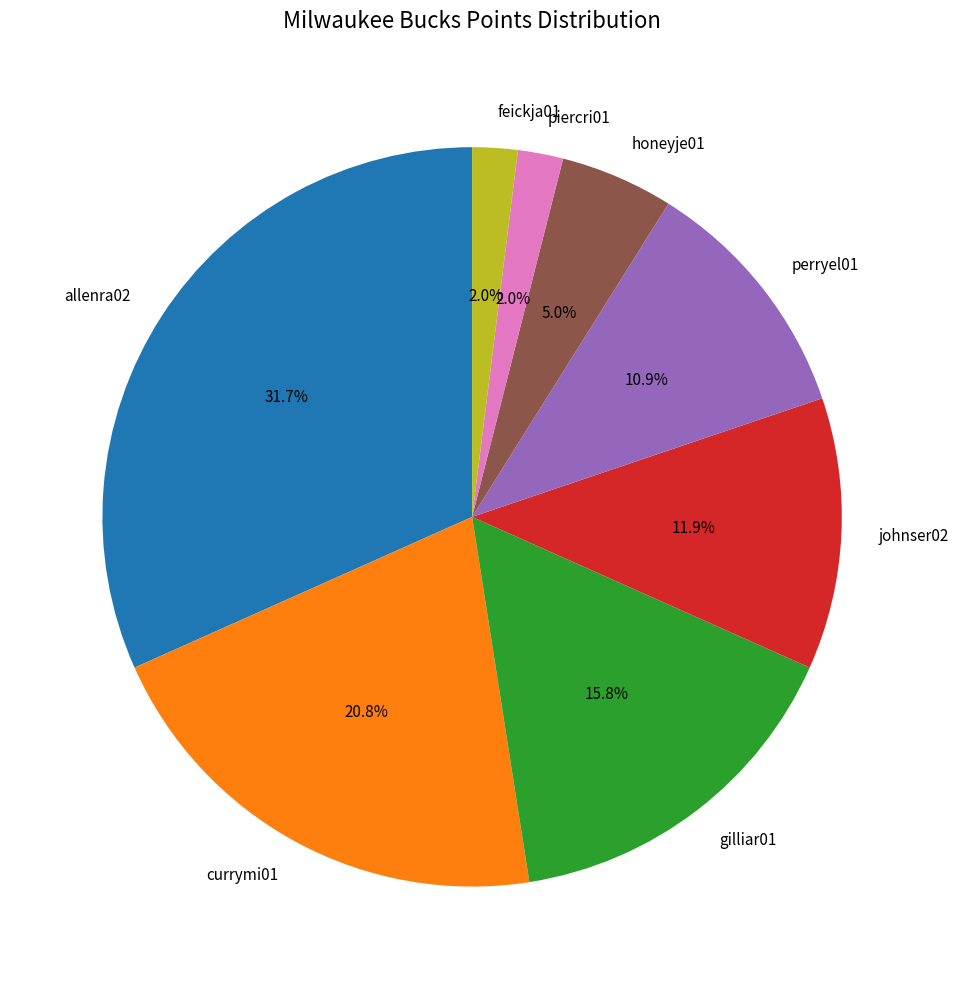

Is it true that feickja01 is 2% of the pie?

True